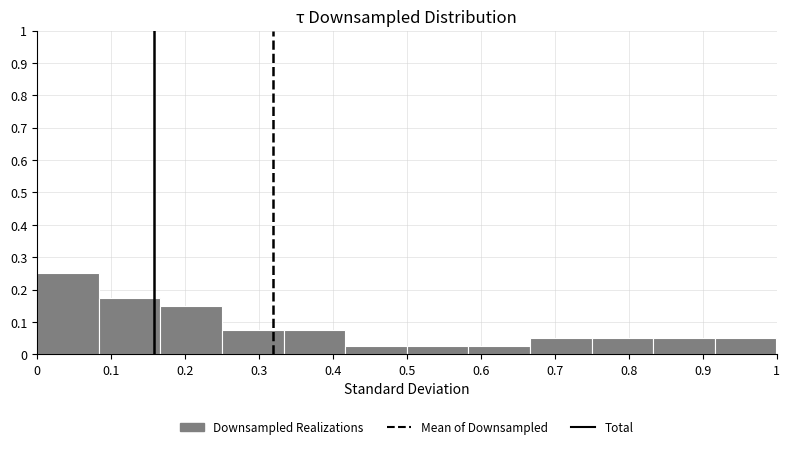

Reading left to right, list every bar in this chart as the range it spans on the x-axis followed by its height. Neither the bar edges nor the heights are printed on the chart, so give them approximately, as read against the axes.

0.00 to 0.08: 0.25
0.08 to 0.17: 0.18
0.17 to 0.25: 0.15
0.25 to 0.33: 0.08
0.33 to 0.42: 0.08
0.42 to 0.50: 0.03
0.50 to 0.58: 0.03
0.58 to 0.67: 0.03
0.67 to 0.75: 0.05
0.75 to 0.83: 0.05
0.83 to 0.92: 0.05
0.92 to 1.00: 0.05